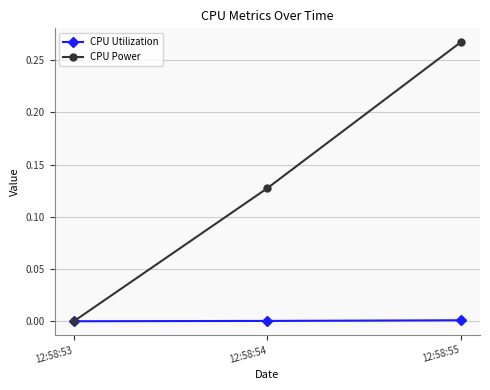

Does the chart have visible grid lines?

Yes